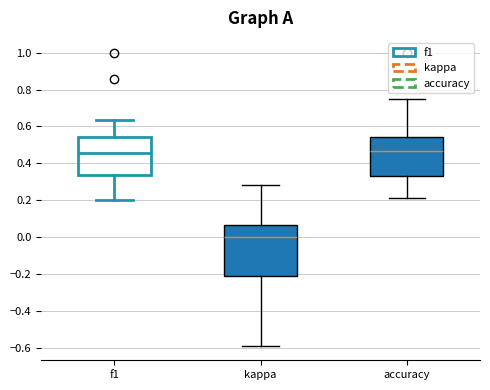

Reading left to right, transcribe this box plot: for each box, give where its median line is, the range the box spans, and where its two whiskers end, as read against the y-axis. The values are not printed on the chart, so give them approximately, as read against the axis.

f1: median 0.46, box 0.34 to 0.54, whiskers 0.20 to 0.64
kappa: median 0.00, box -0.20 to 0.06, whiskers -0.58 to 0.28
accuracy: median 0.46, box 0.34 to 0.54, whiskers 0.22 to 0.76